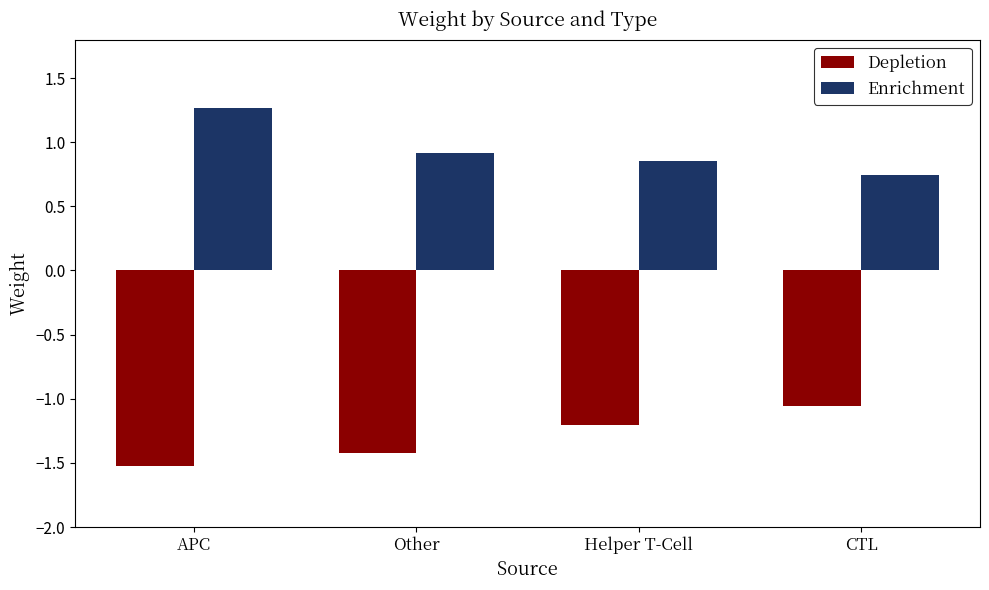

What is the total value across all series at CTL?

-0.3